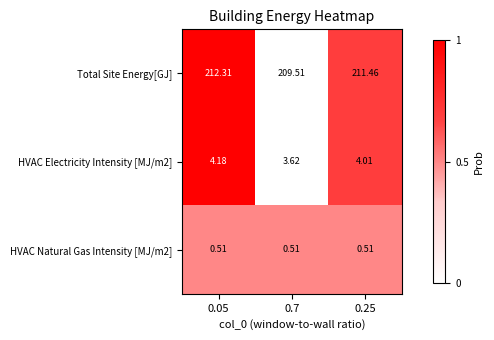

At 0.25, list the series in order from largest to smallest.

Total Site Energy[GJ], HVAC Electricity Intensity [MJ/m2], HVAC Natural Gas Intensity [MJ/m2]